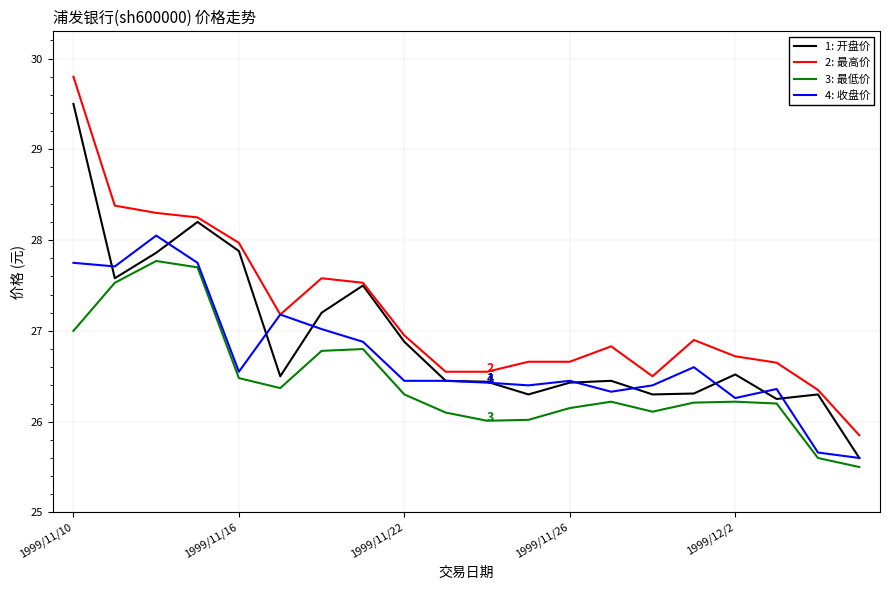

What is the smallest value displayed?

25.5